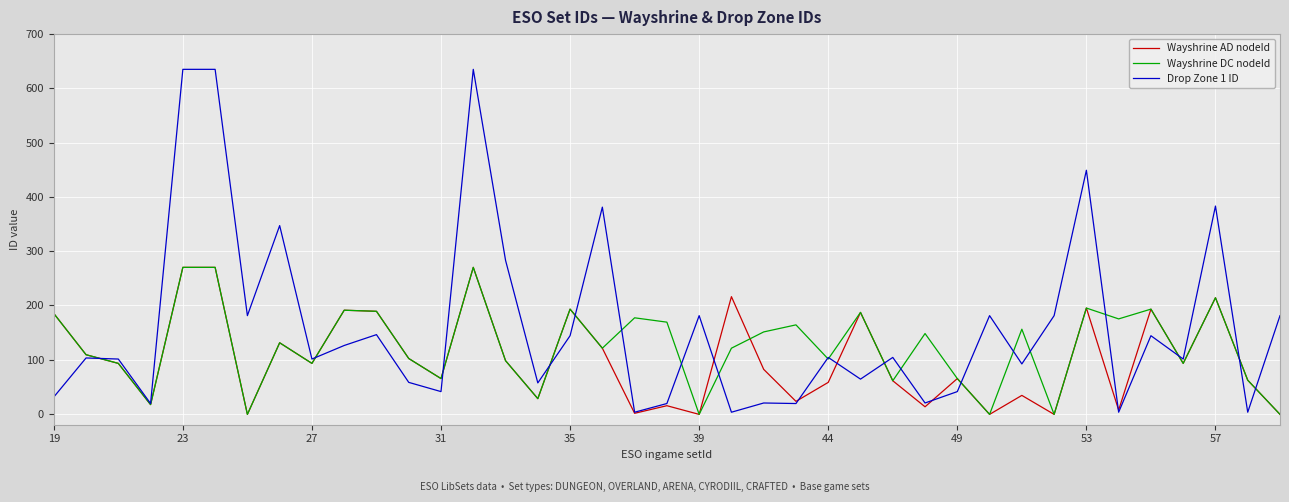

Which series has the largest total across all categories?

Drop Zone 1 ID